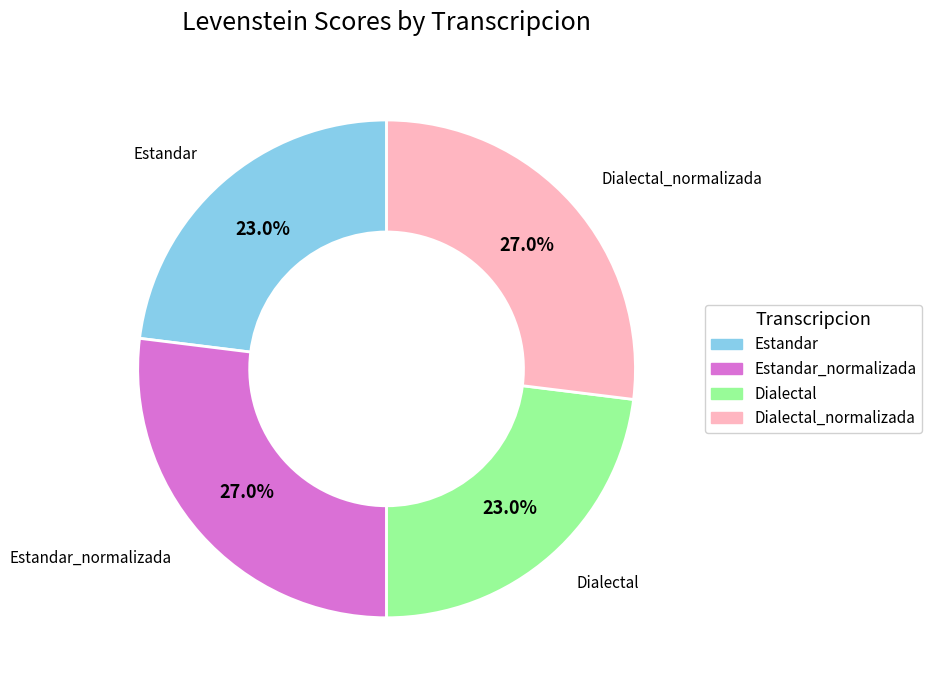

Does any single category account for the majority?

No